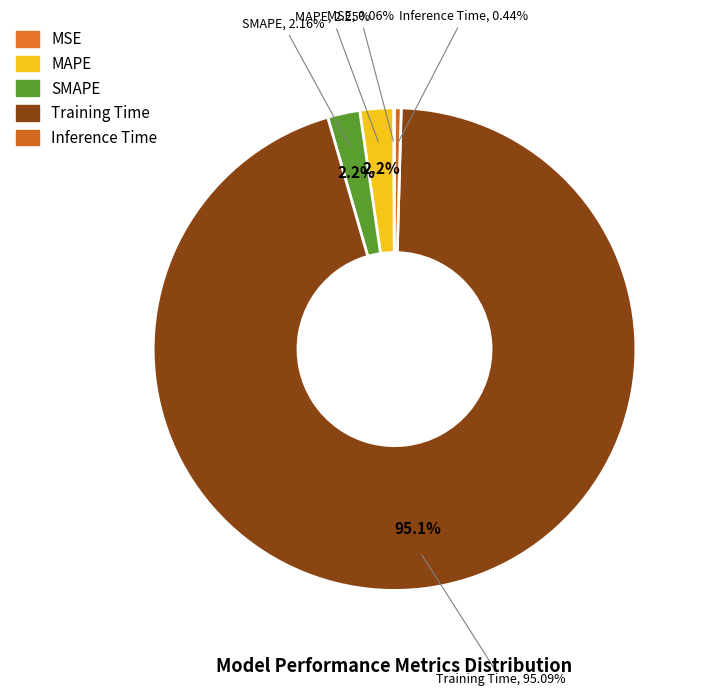

What percentage is the MAPE slice, to the nearest percent?

2%